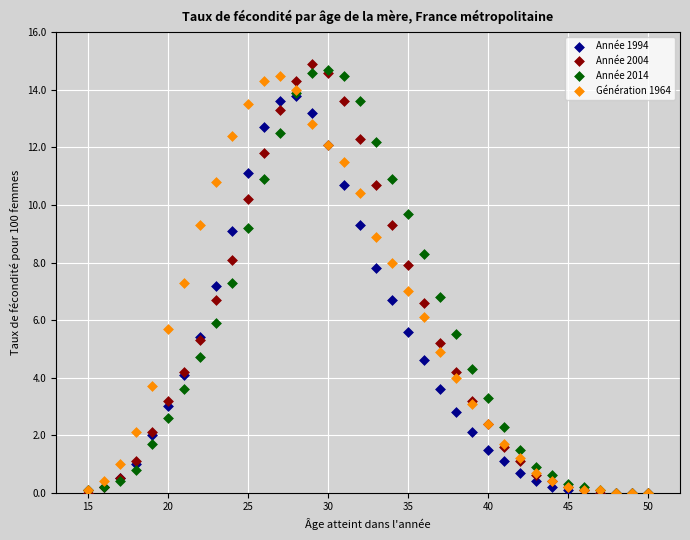

What are all the series names shown in the legend?

Année 1994, Année 2004, Année 2014, Génération 1964